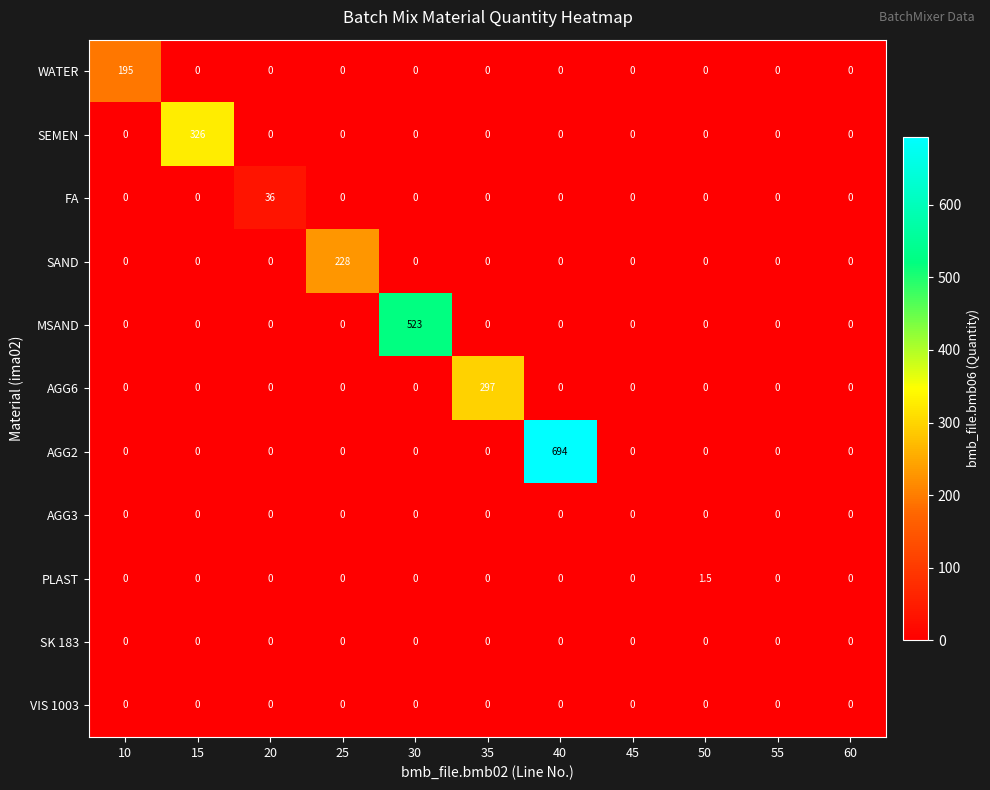

What is the spread (max minus min) of values at 40?

694.0